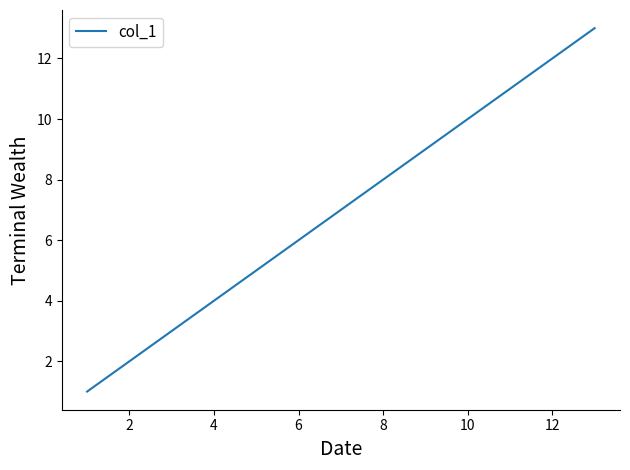

Does the chart display data point markers on the line(s)?

No